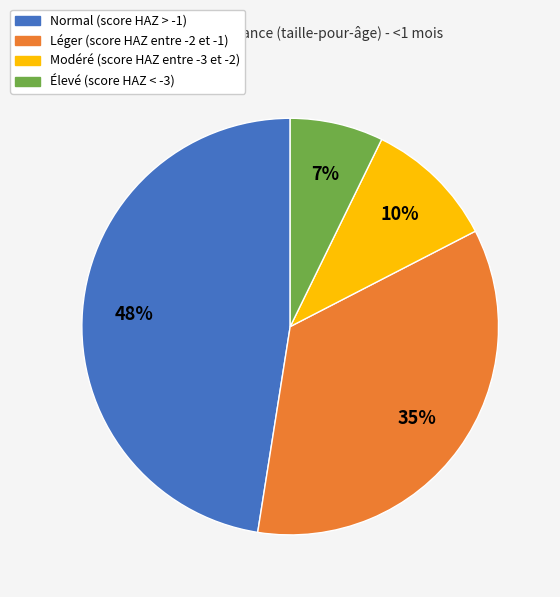

Which slice is the largest?

Normal (score HAZ > -1)